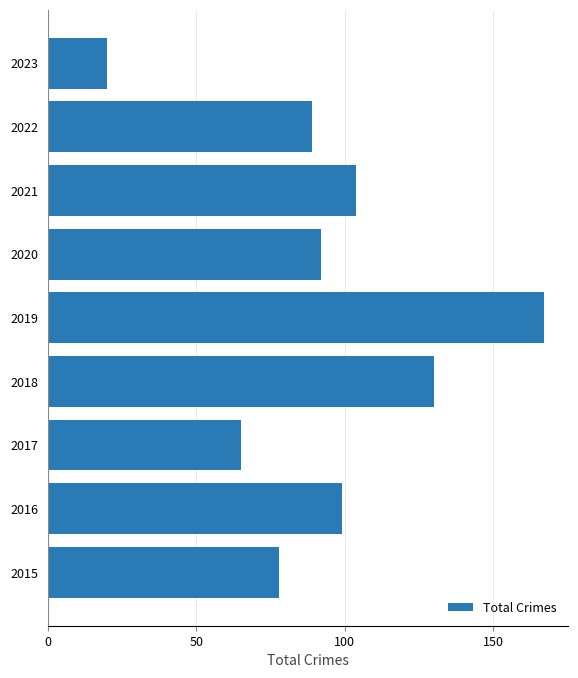

The chart shows a value of 92 at 2020. True or false?

True